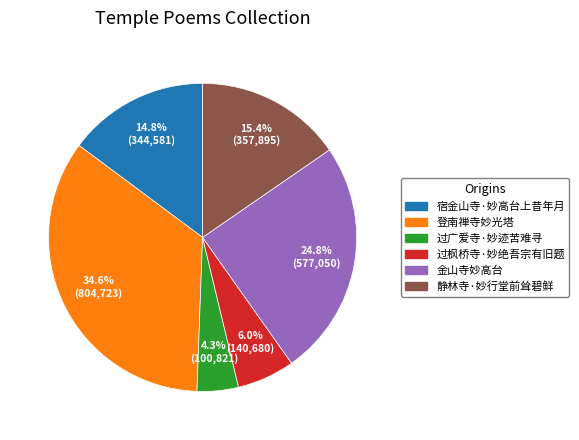

The 过广爱寺·妙迹苦难寻 slice represents 14% of the pie. True or false?

False